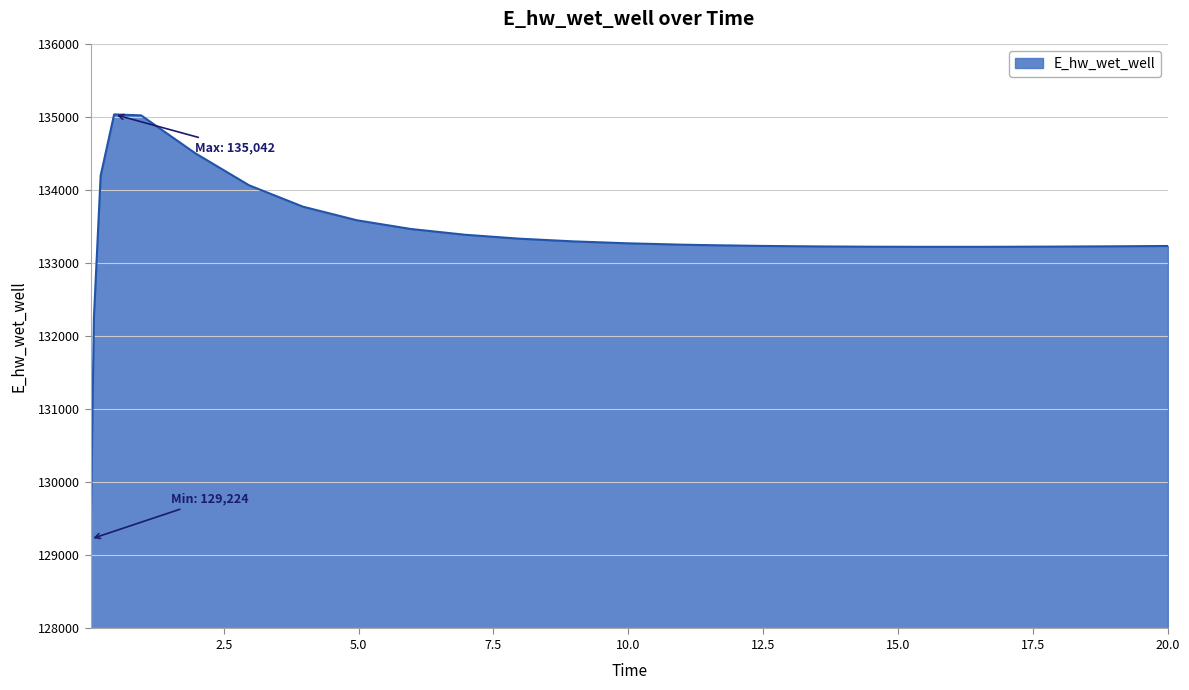

What is the smallest value displayed?

129224.1